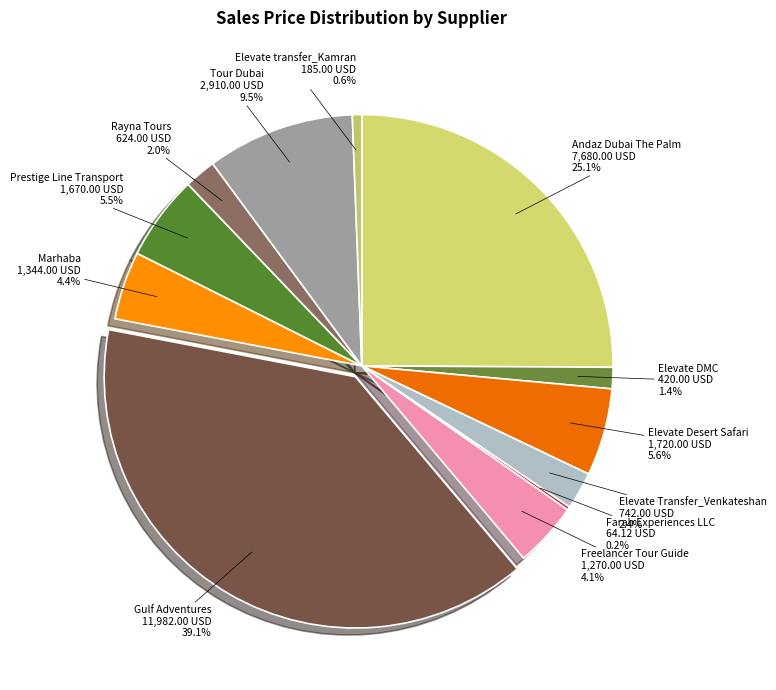

What is the ratio of the value at Elevate Desert Safari to the value at Prestige Line Transport?

1.0